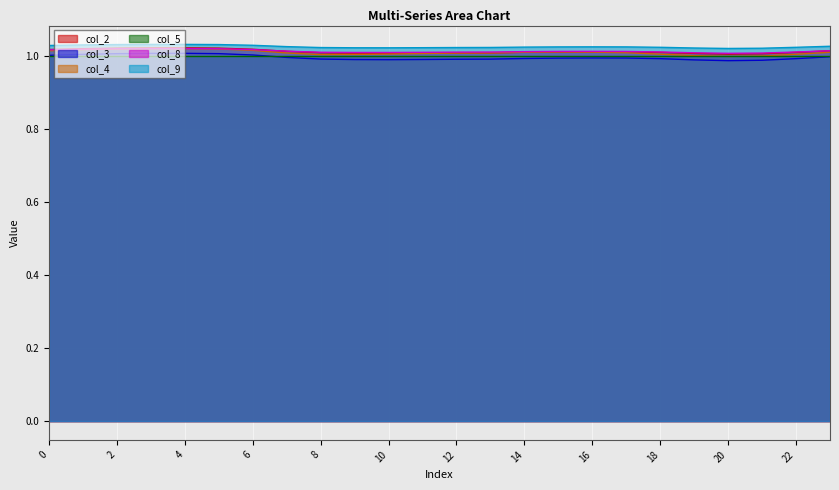

What is the sum of all col_2 values?

24.3